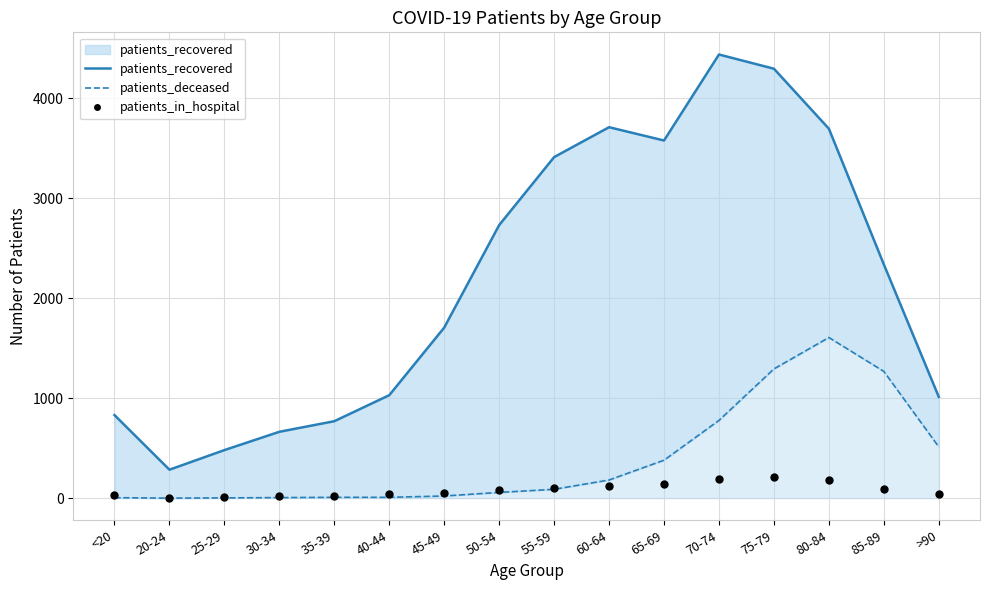

At how many categories does at least one series exceed 1500?

9